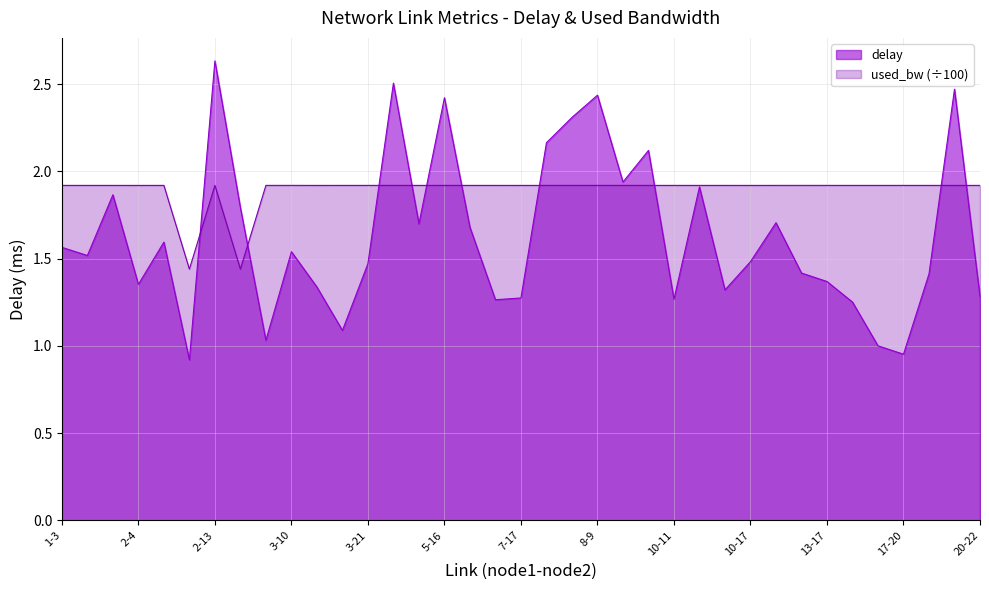

Where do used_bw and delay first cross each other?

2-12 and 2-13